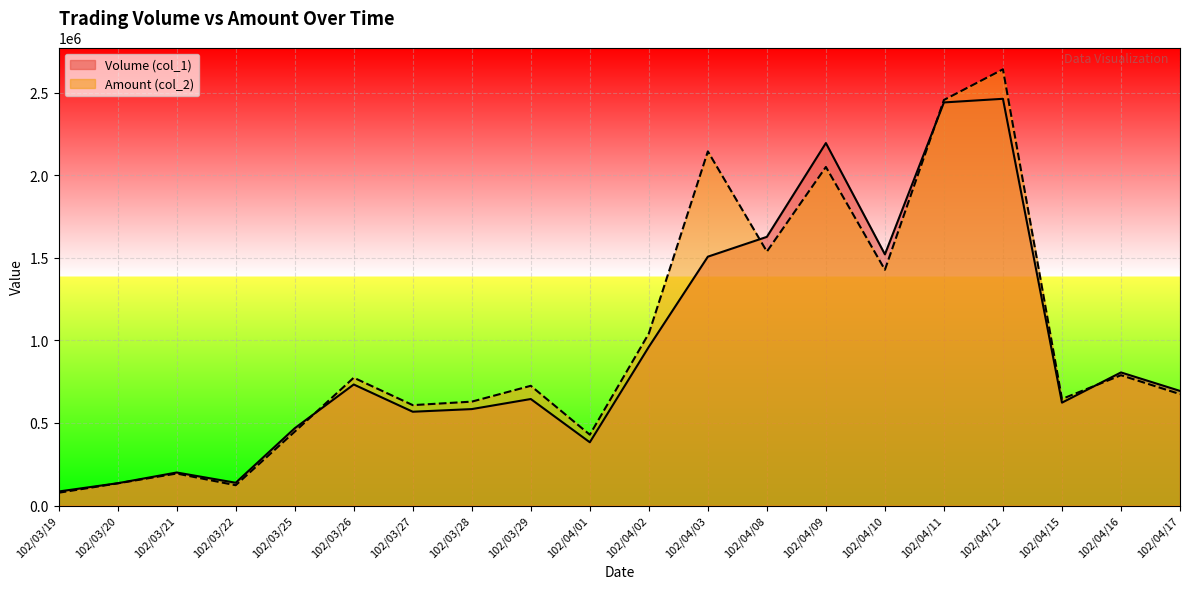

At how many categories does at least one series exceed 703052?

10